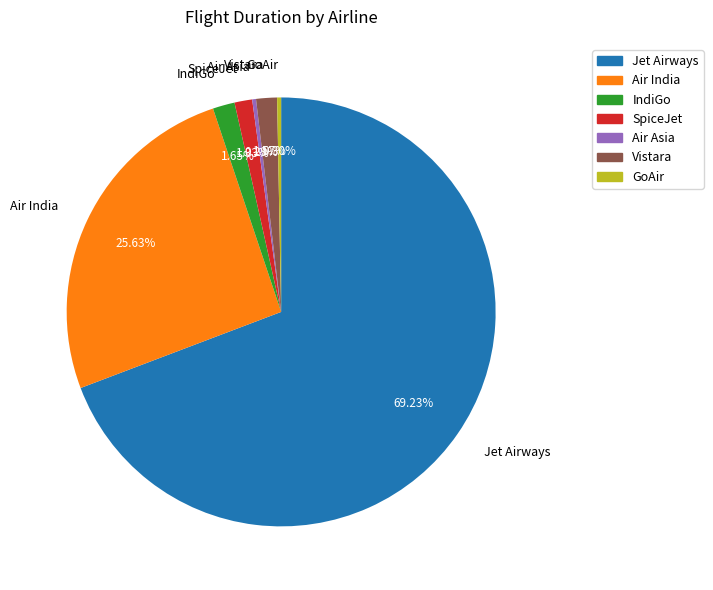

To the nearest percent, what percentage of the pie is SpiceJet?

1%